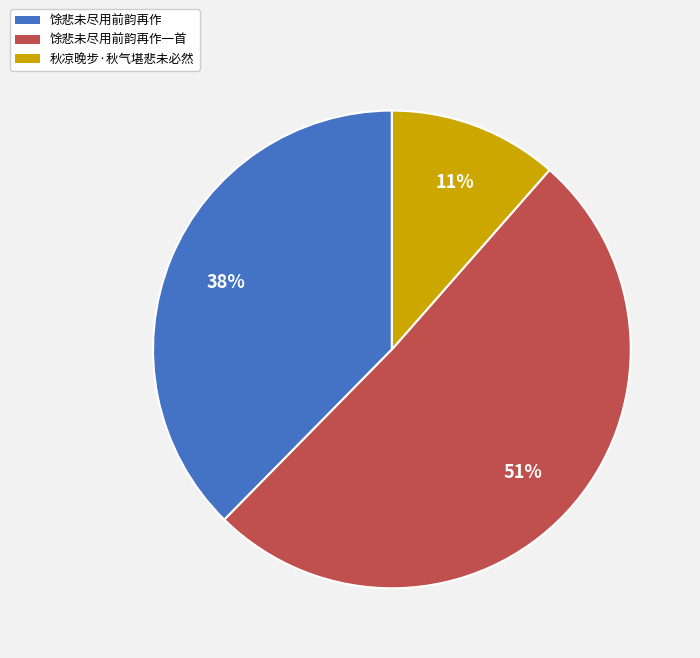

Is there any slice that represents more than half of the pie?

Yes